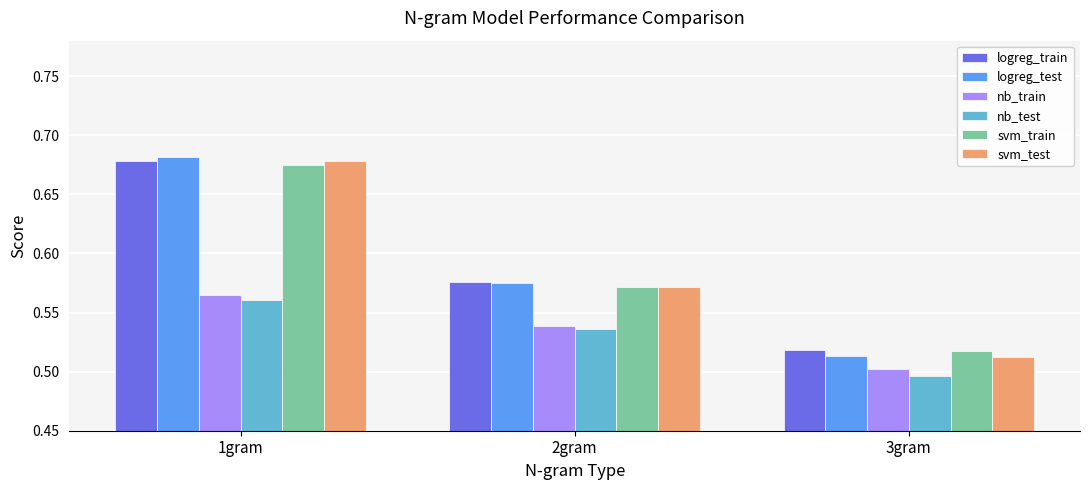

What is the label of the 2nd bar from the left?

2gram